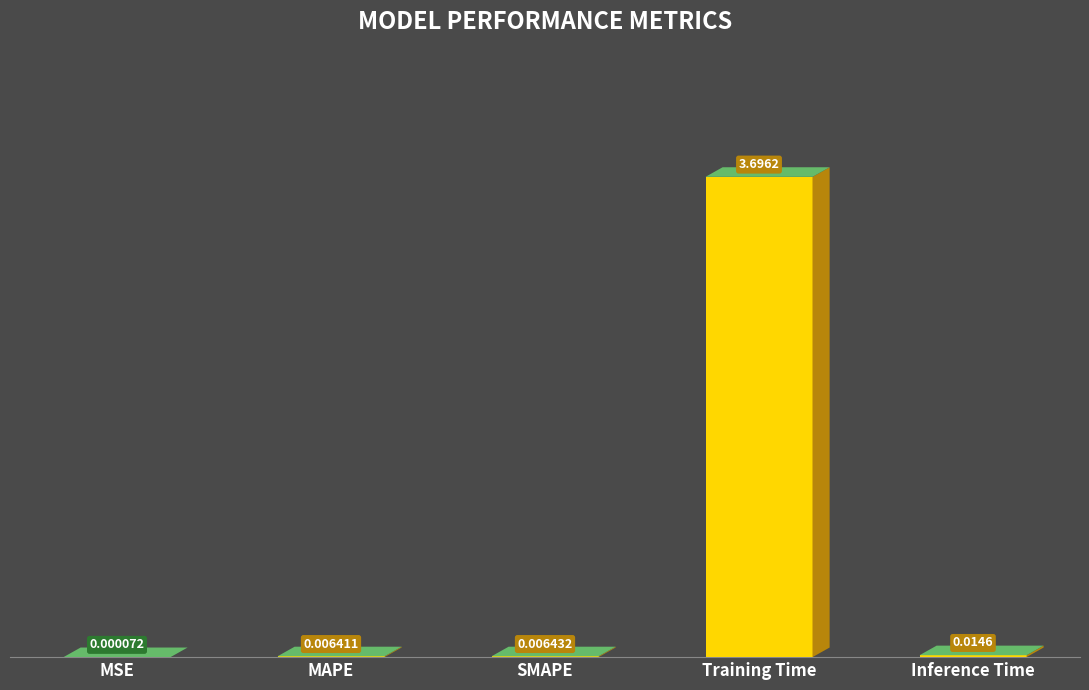

Which category has the highest value across all series?

Training Time